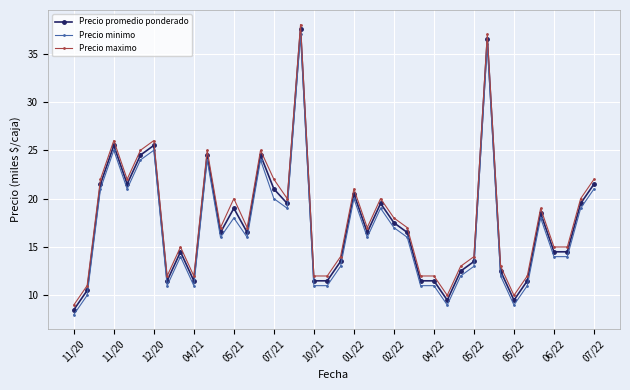

True or false: Precio promedio ponderado has more than 0 interior local peaks.

True